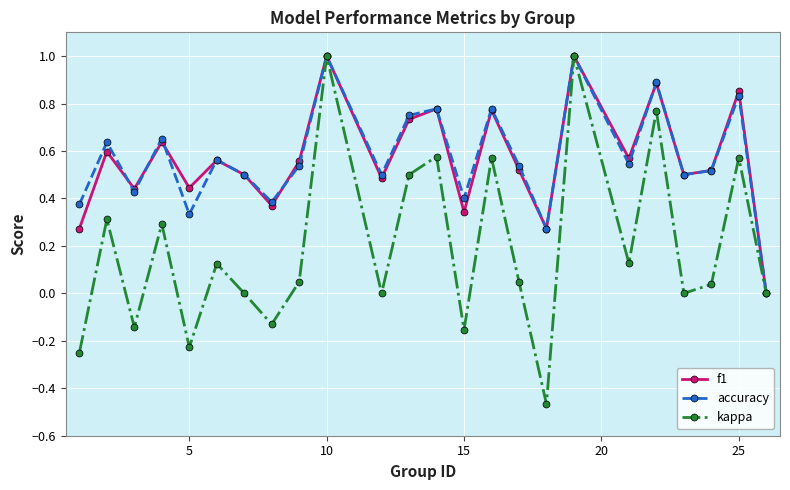

Which series has the largest range (max minus min)?

kappa